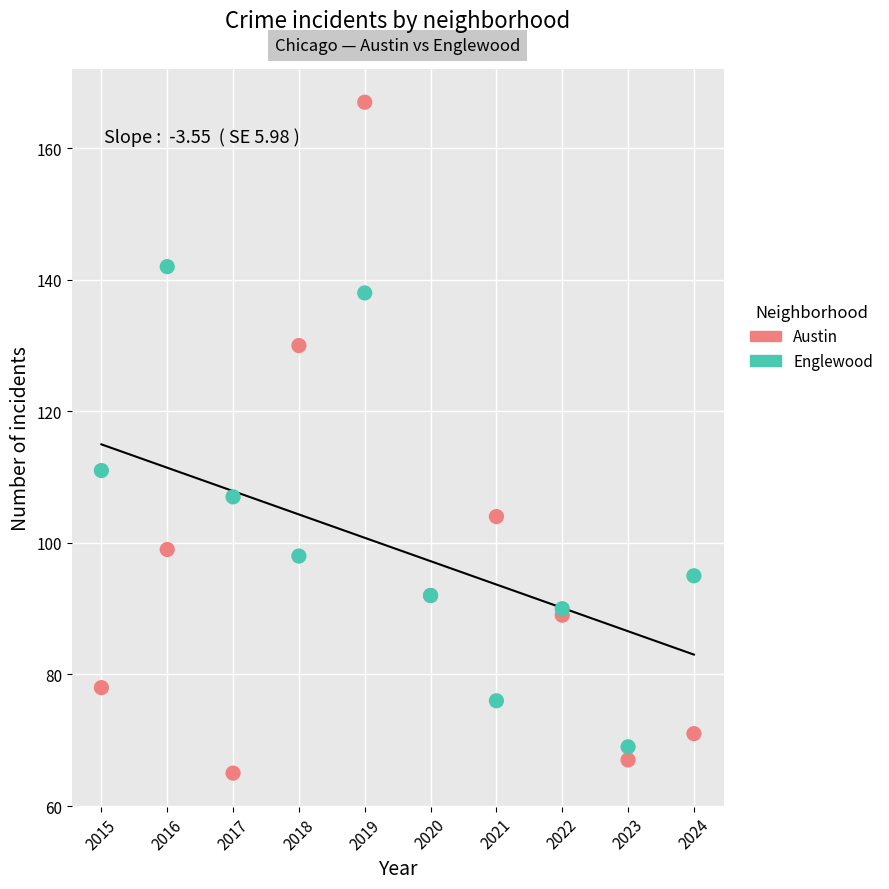

Which series contains the lowest Y value?

Austin